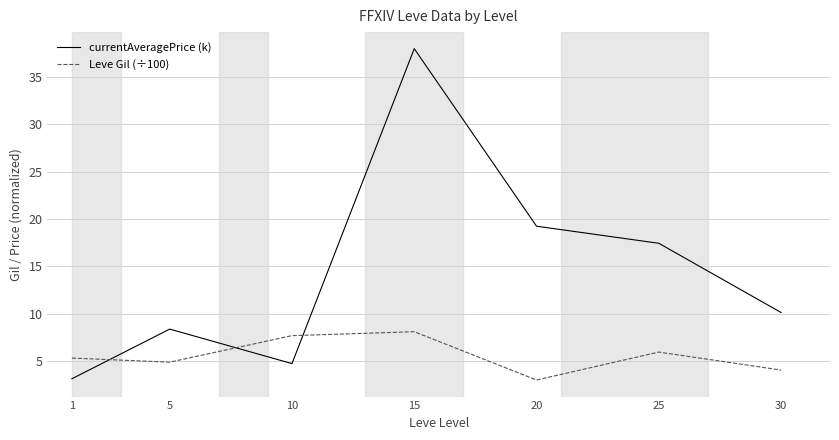

At which label does Leve Gil (÷100) reach its minimum?

20